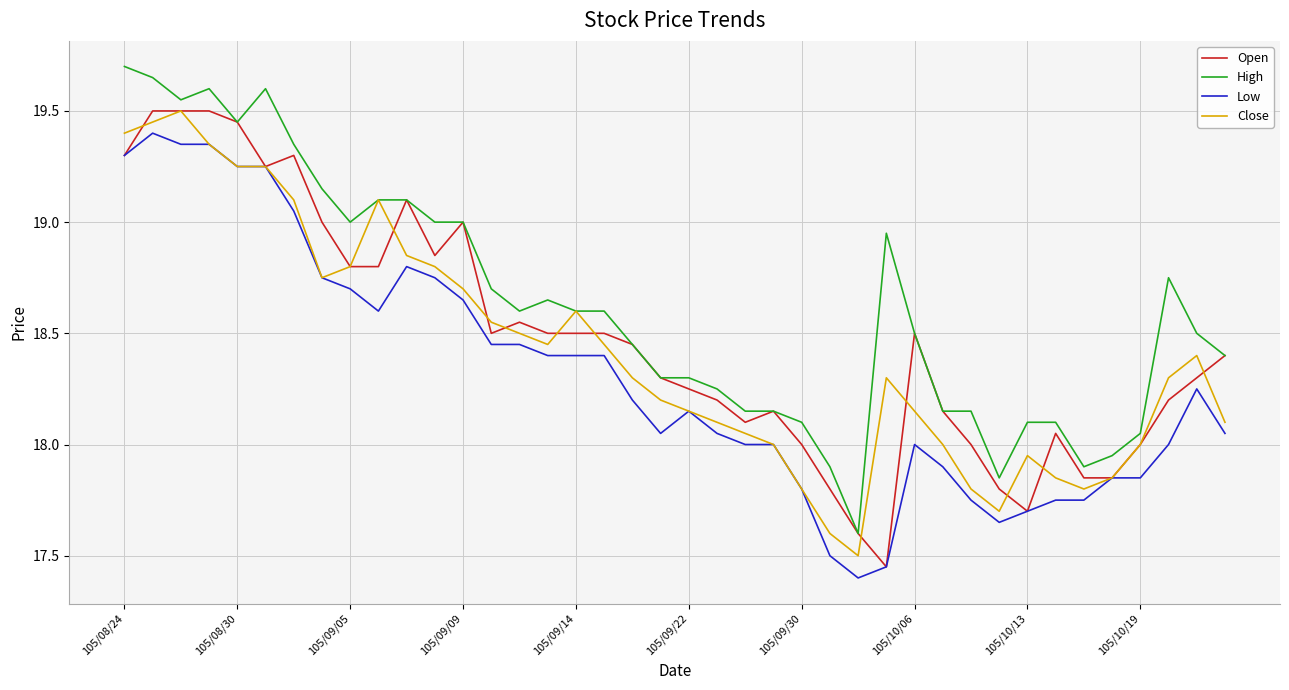

Which series has the largest total across all categories?

High